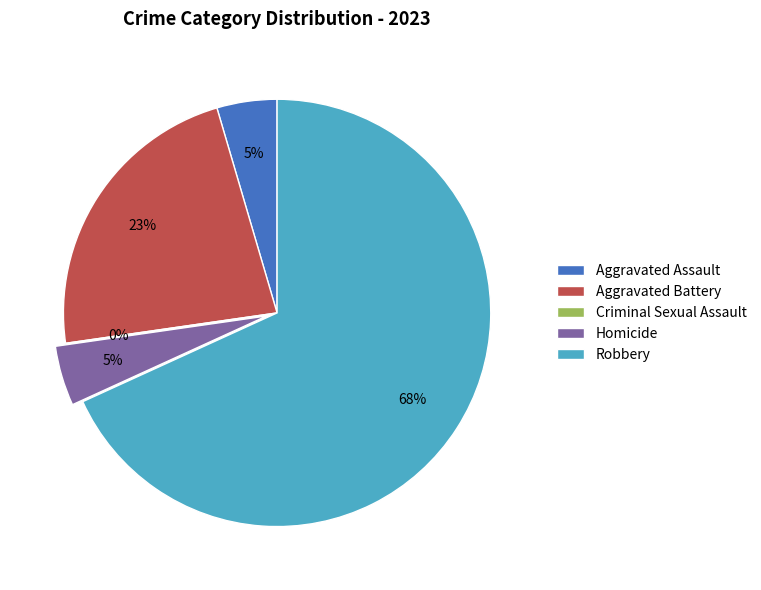

To the nearest percent, what is the combined percentage of Aggravated Battery and Aggravated Assault?

27%